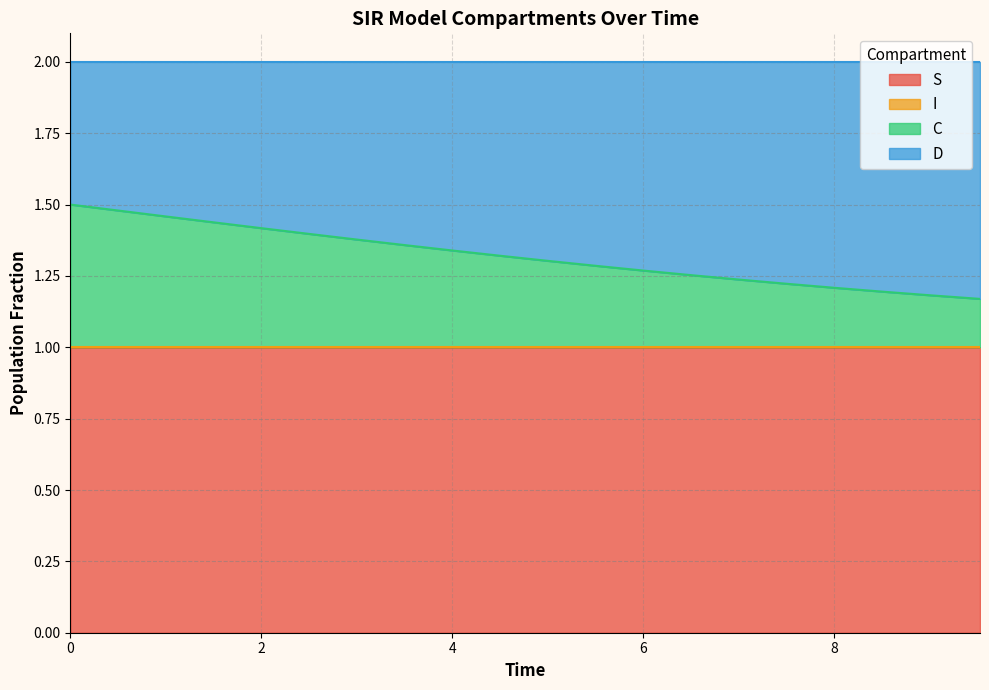

What is the average value of the S series?

1.0